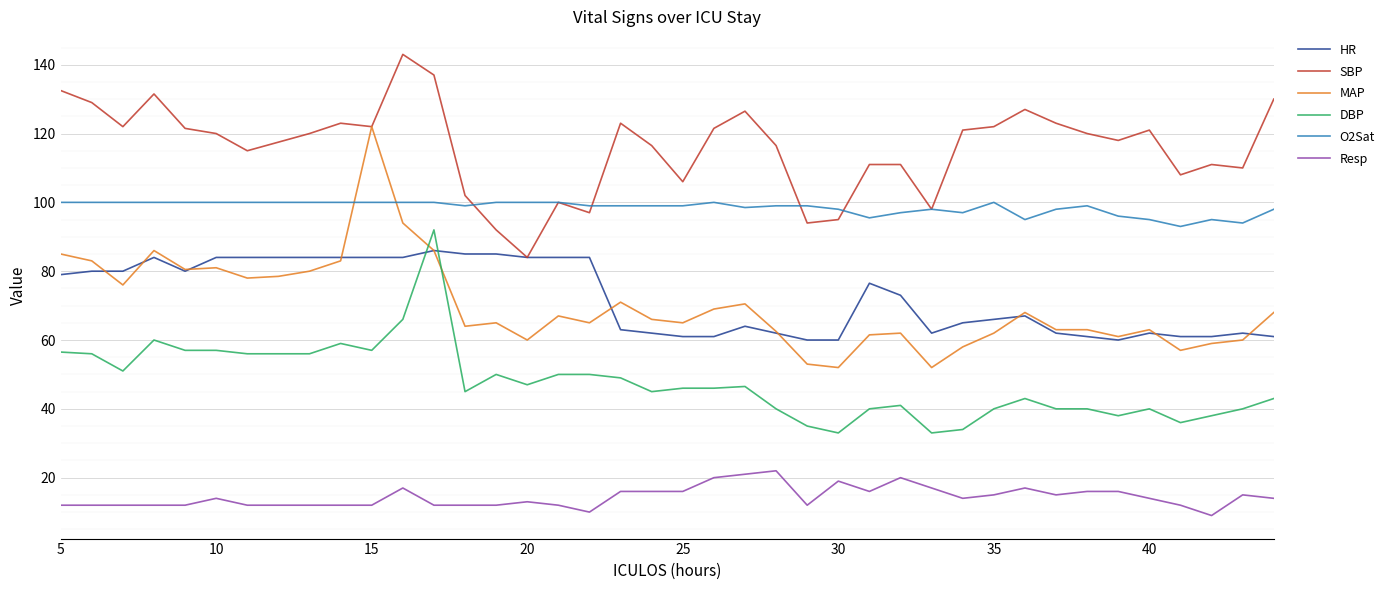

What is the maximum value for Resp?

22.0